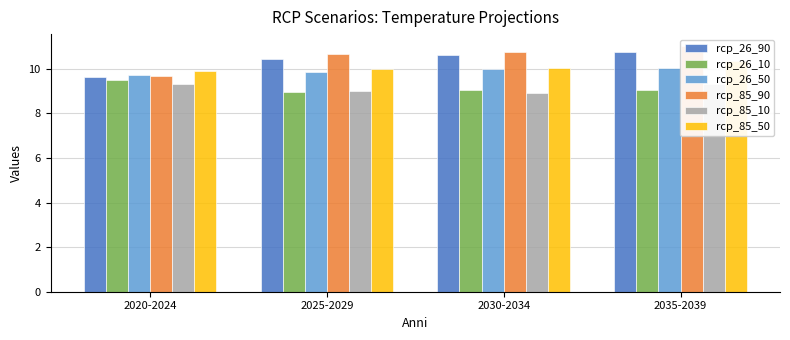

How many bars are there in each group?

6